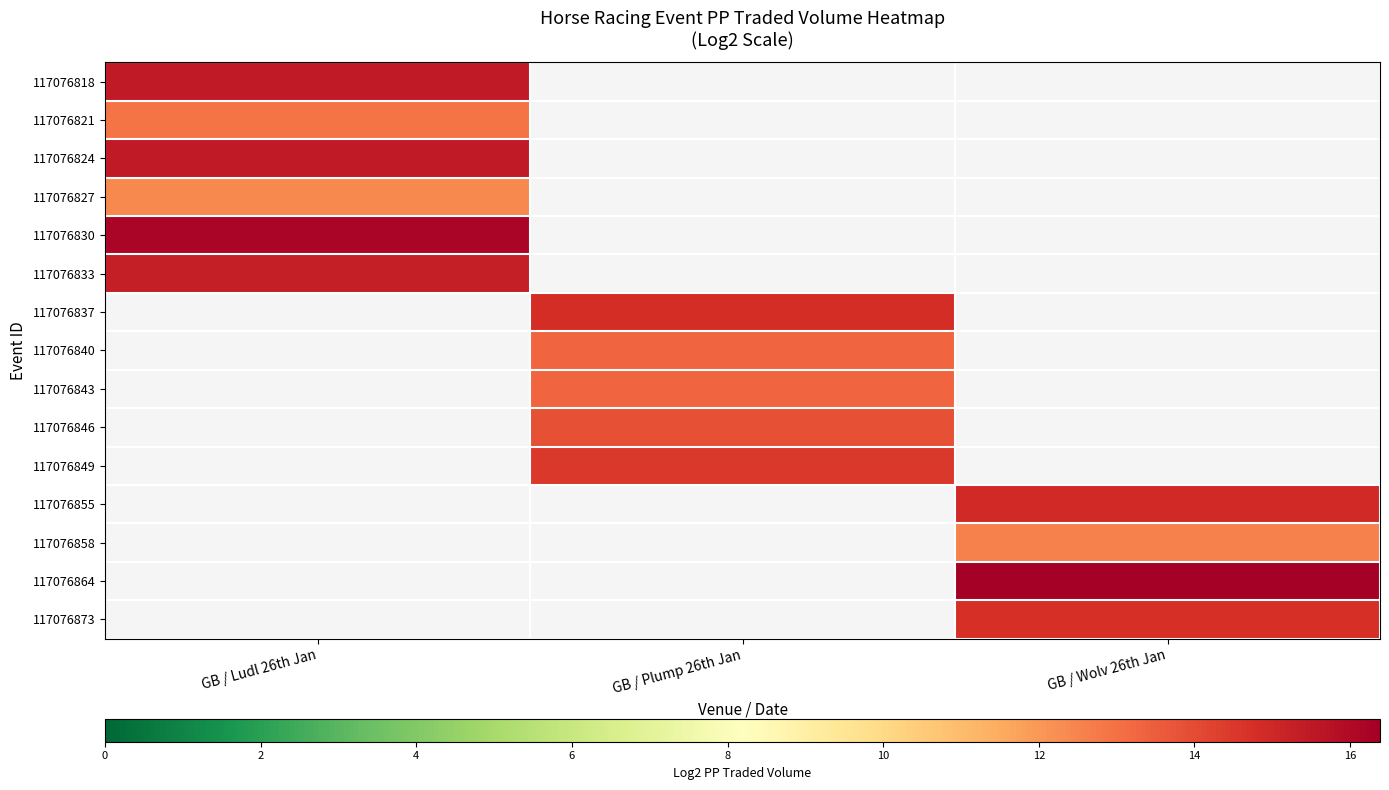

At which label does row_8 first exceed 13?

GB / Plump 26th Jan